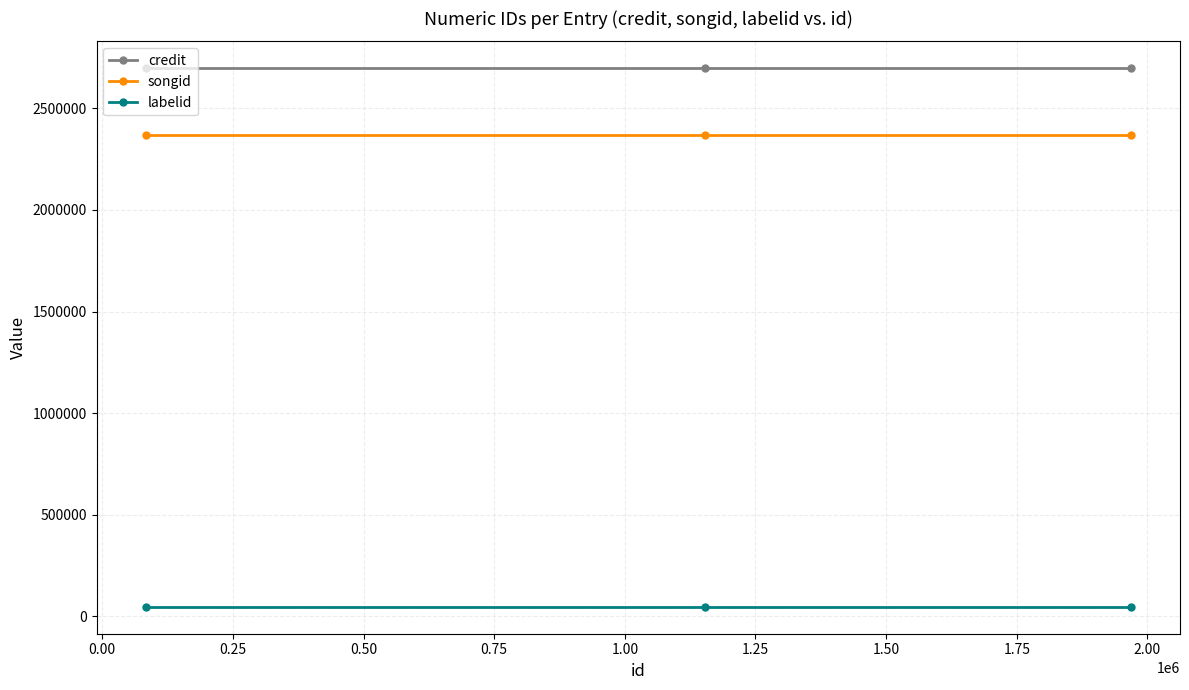

Which series has the largest total across all categories?

credit